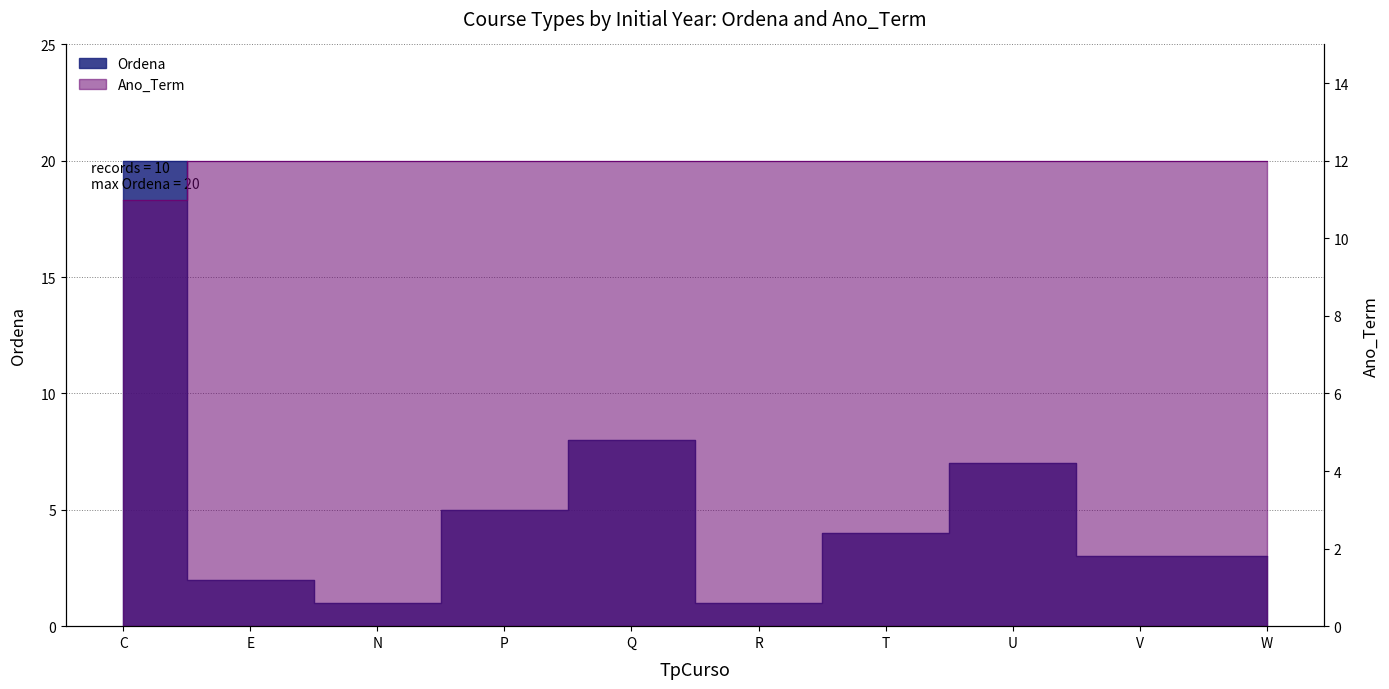

What are all the series names shown in the legend?

Ordena, Ano_Term